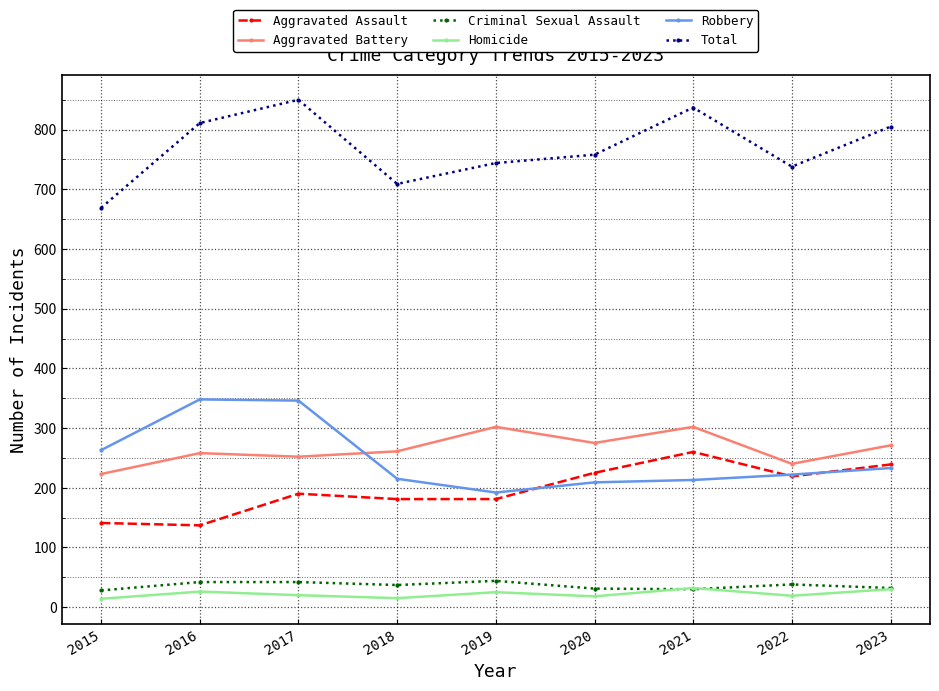

What is the difference between the highest and lowest values at 2021?

807